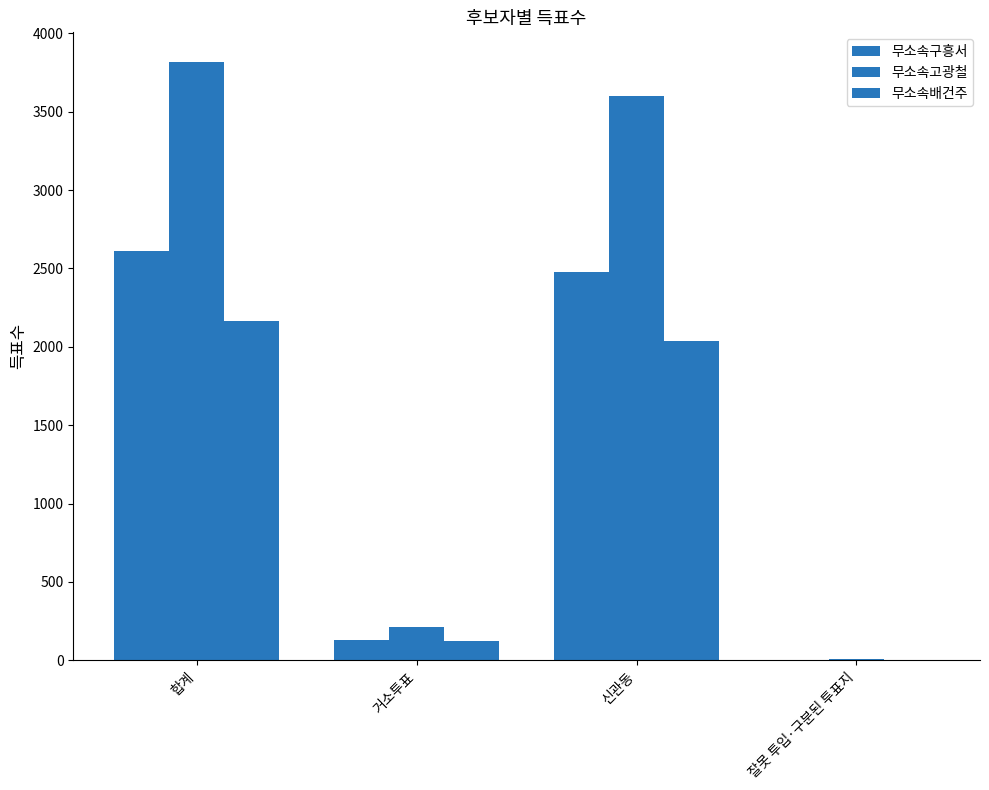

Count the number of categories in the chart.

4